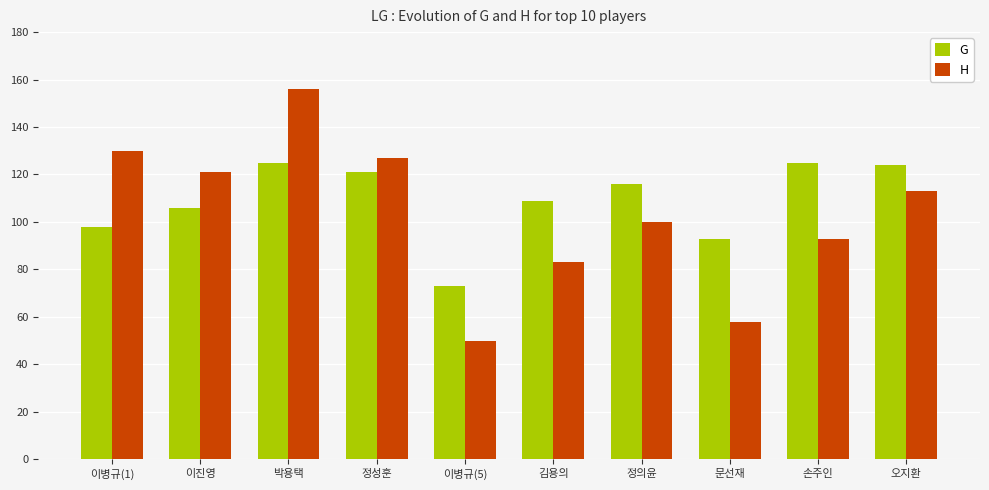

At how many categories does at least one series exceed 64?

10